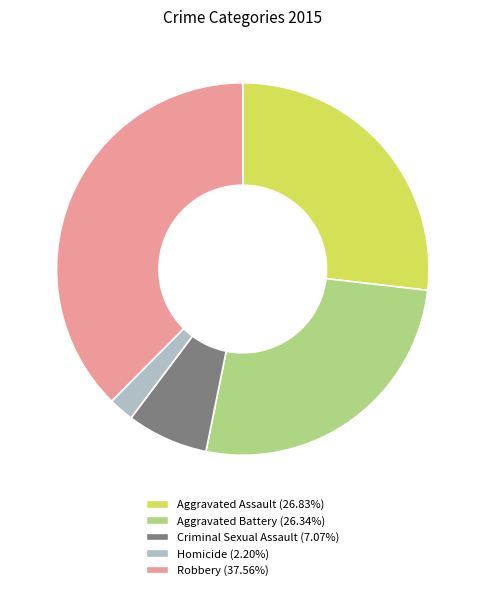

Approximately how many times larger is the value at Aggravated Assault compared to Homicide?

12.2